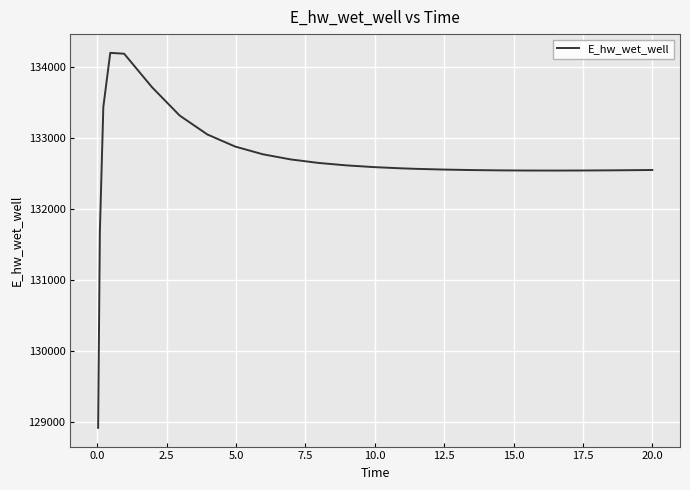

What is the minimum value shown in the chart?

128913.1